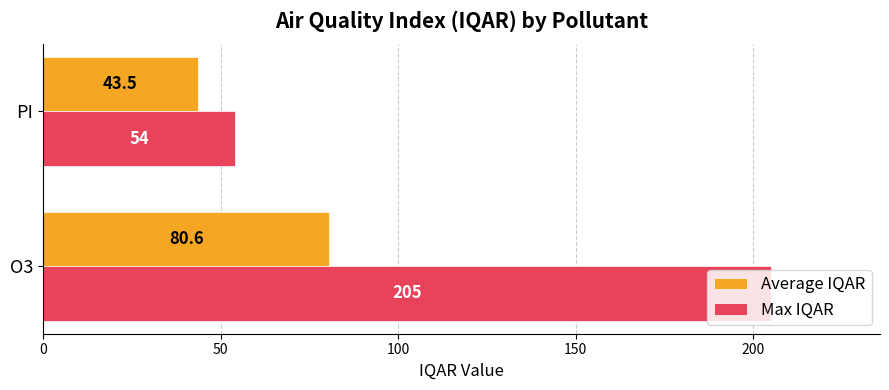

Which series has the largest total across all categories?

Max IQAR